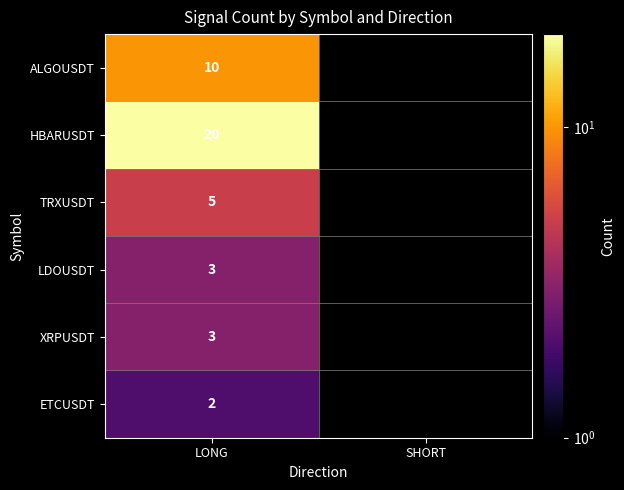

Is it true that ETCUSDT equals 1 at LONG?

False